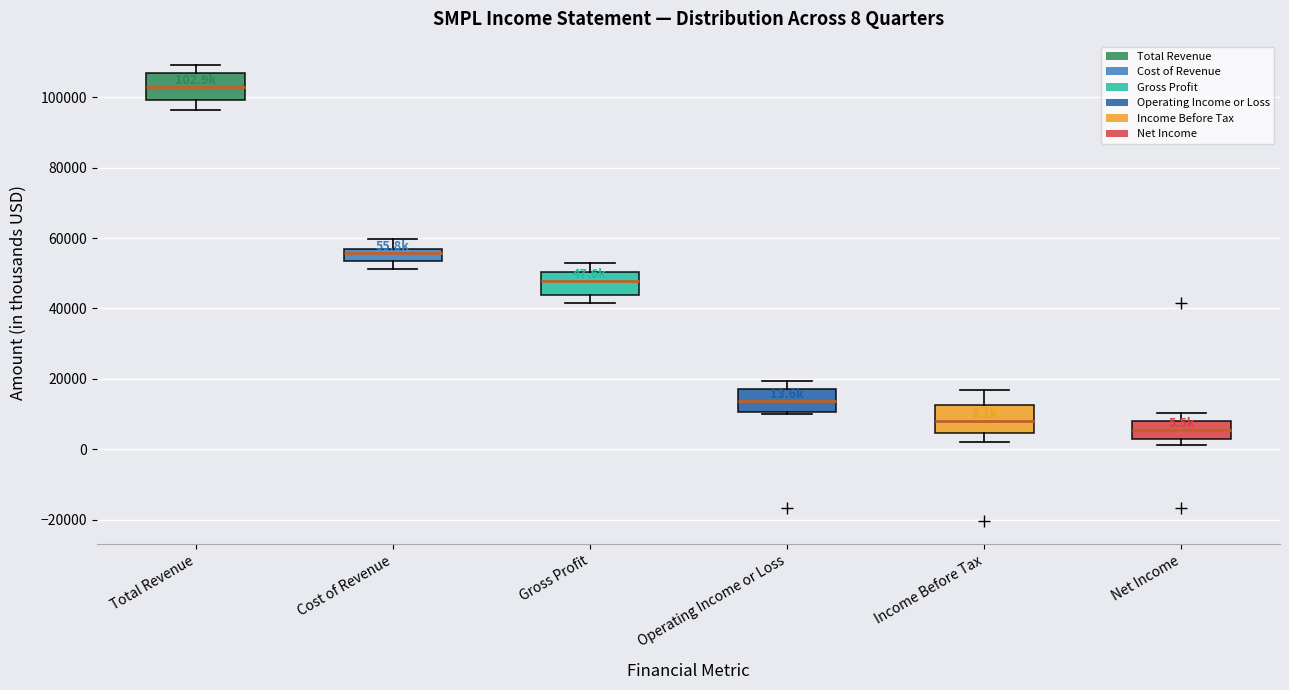

Which box has the highest median line?

Total Revenue